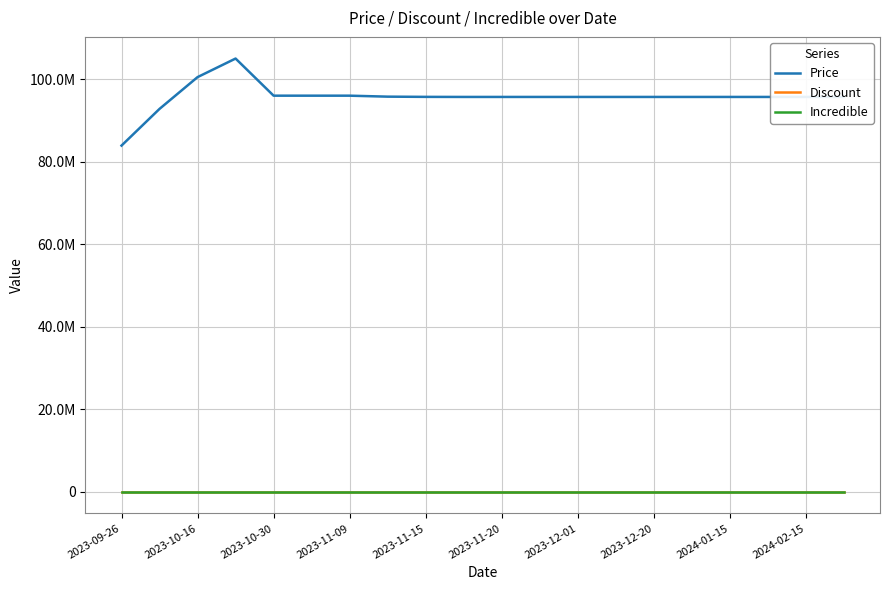

Does the chart have visible grid lines?

Yes